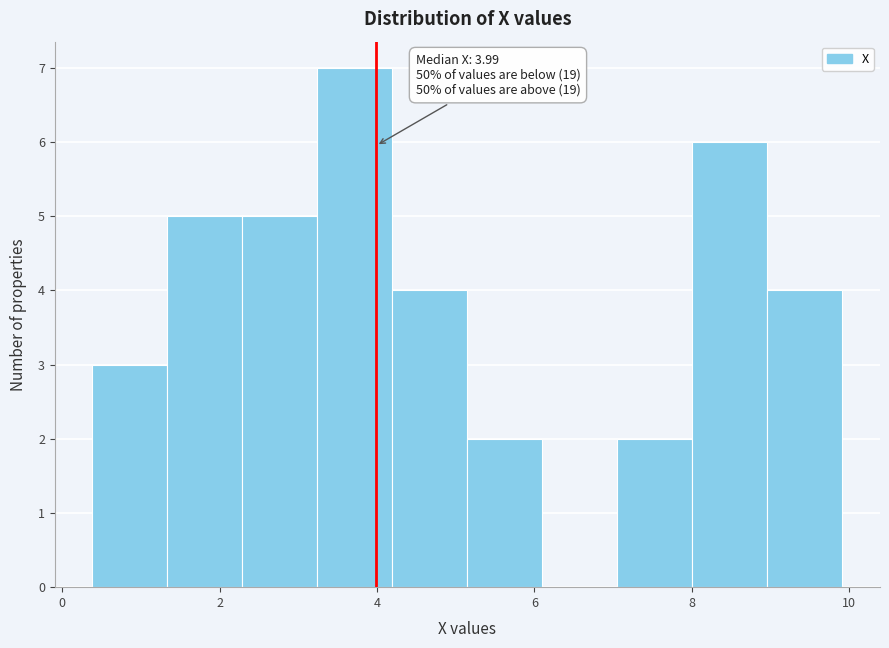

Which range on the x-axis has the tallest bar?

3.2 to 4.2